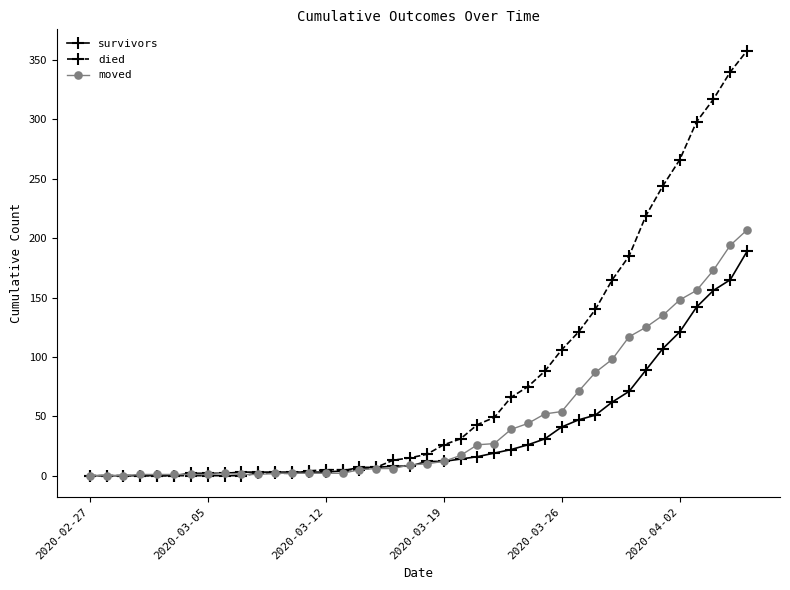

What is the maximum value shown in the chart?

358